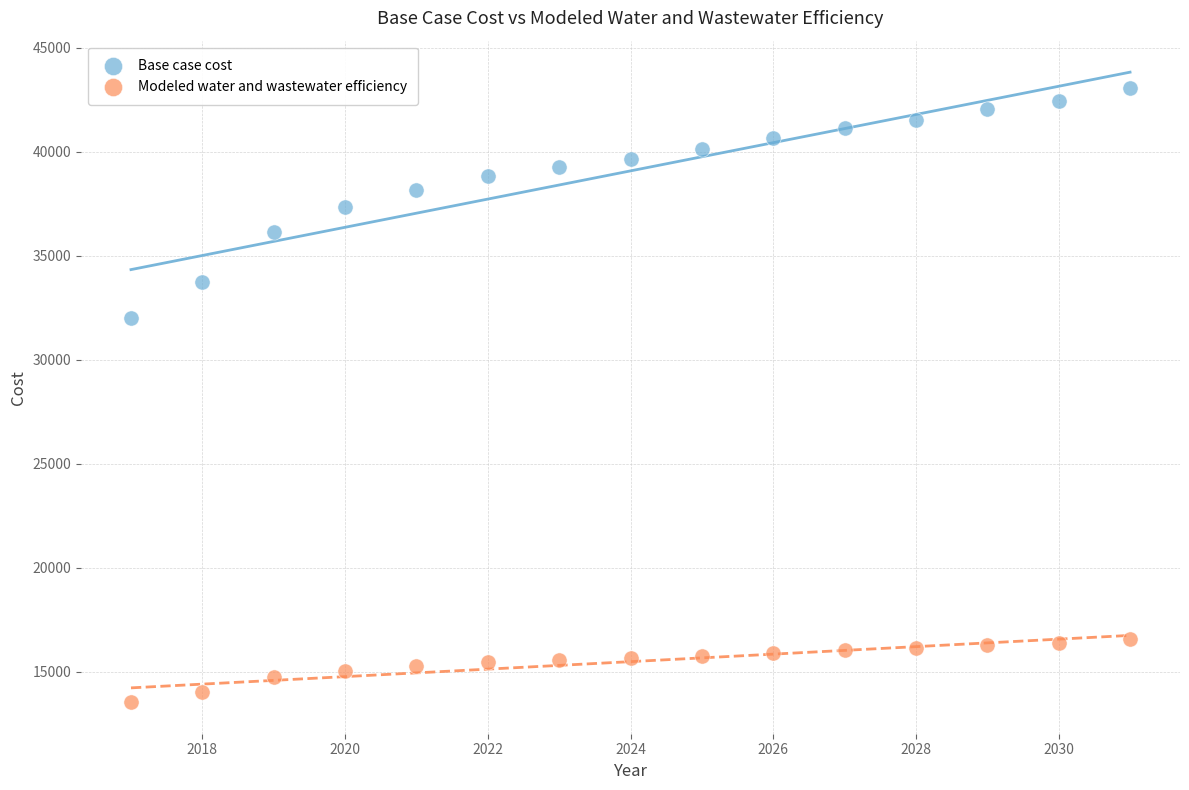

What are all the series names shown in the legend?

Base case cost, Modeled water and wastewater efficiency